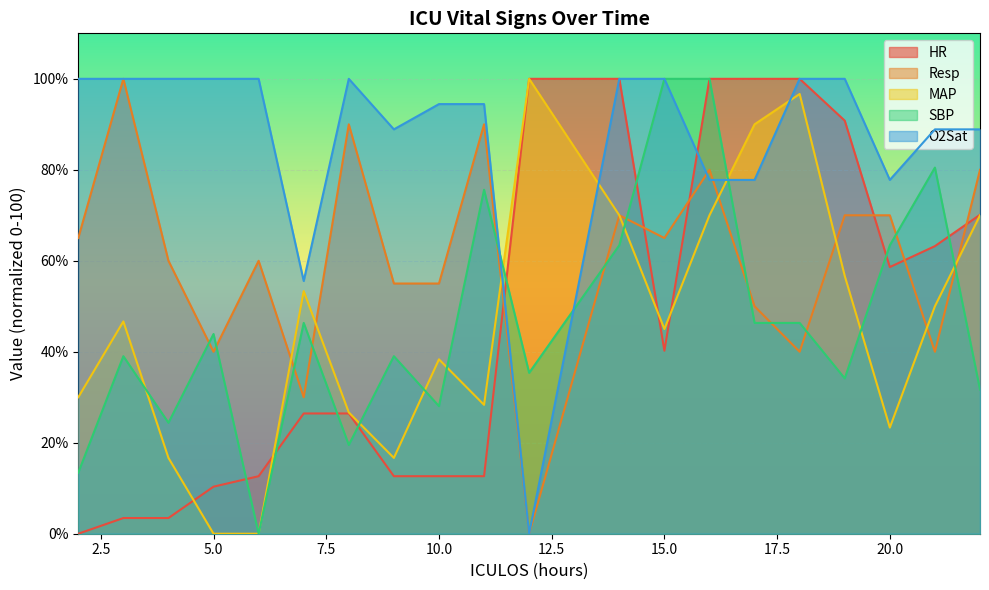

How many interior local peaks does the SBP series have?

6